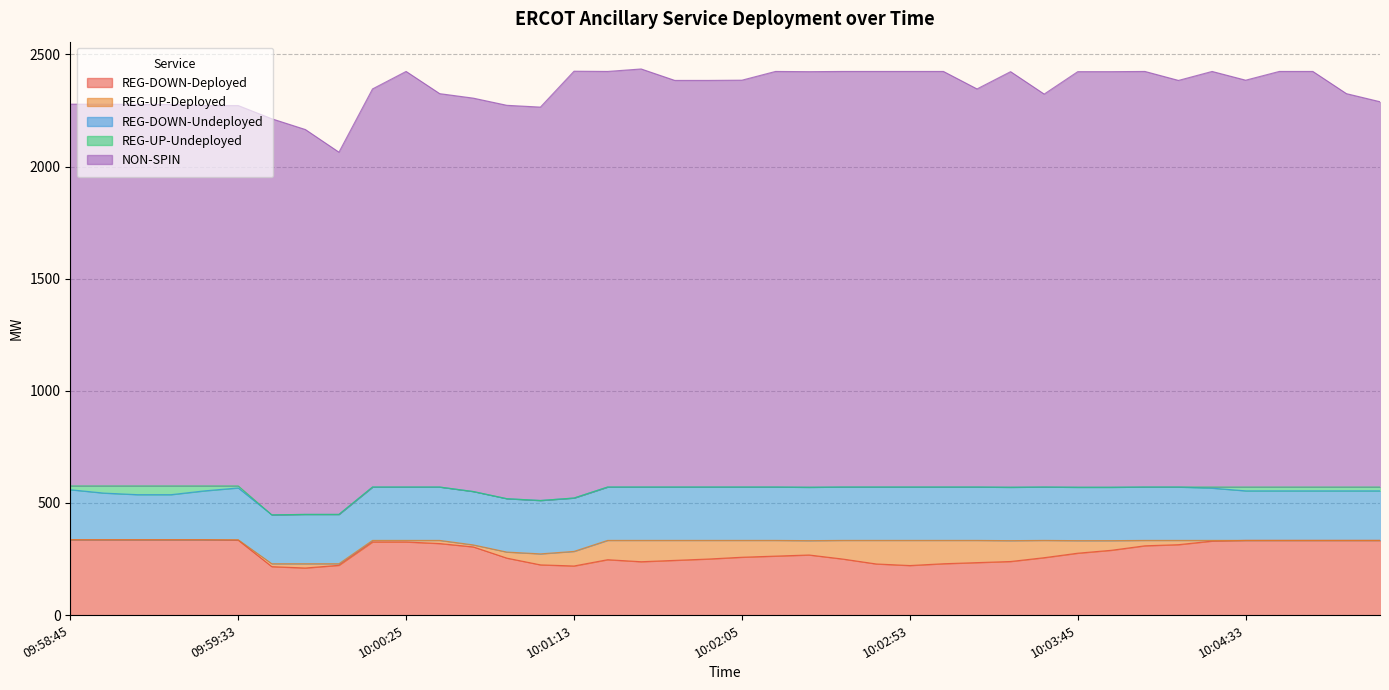

True or false: REG-DOWN-Undeployed and NON-SPIN intersect in this chart.

False